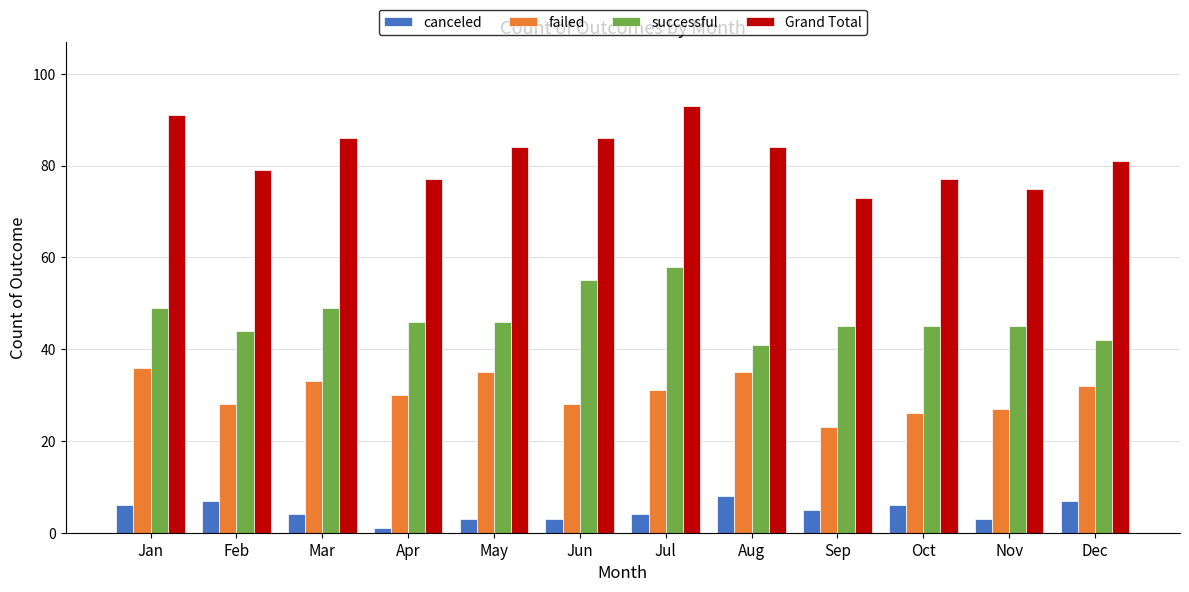

What is the difference between the highest and lowest values at Dec?

74